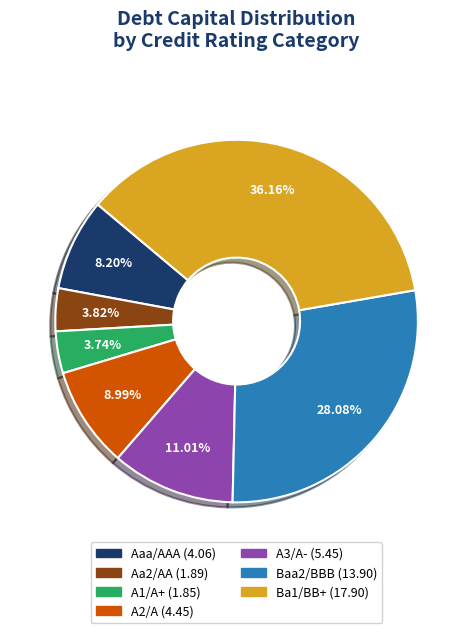

What percentage is the Aa2/AA slice, to the nearest percent?

4%